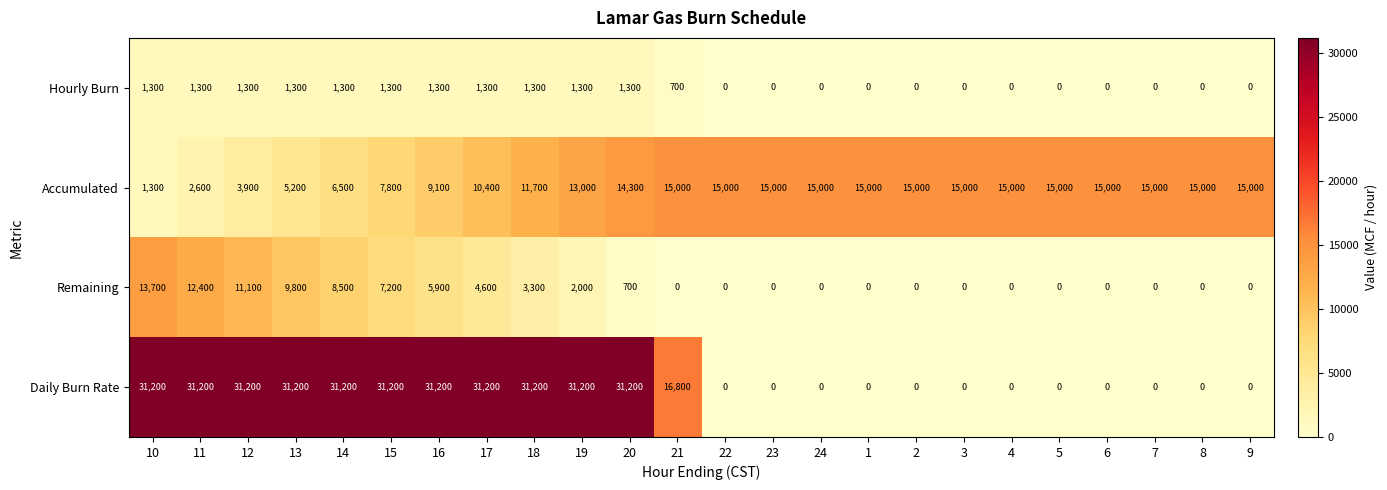

The value of Hourly Burn at 6 is 0. True or false?

True